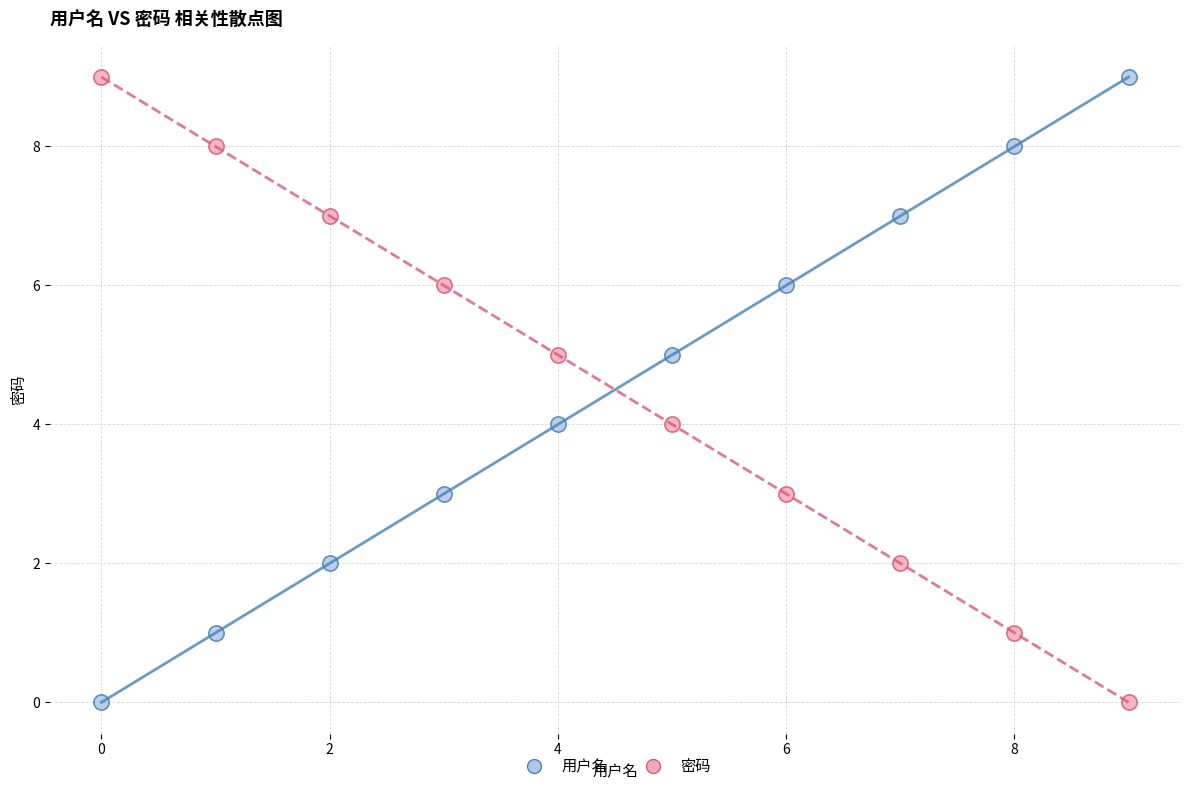

Across all data points, what is the range of Y values (max minus min)?

9